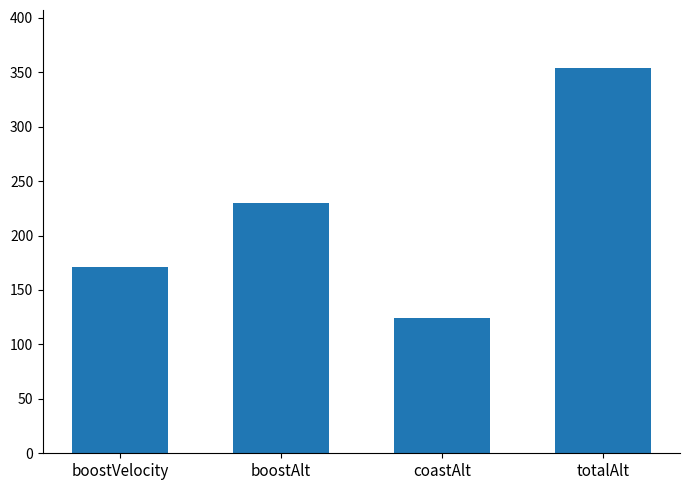

Rank the categories by value from lowest to highest.

coastAlt, boostVelocity, boostAlt, totalAlt